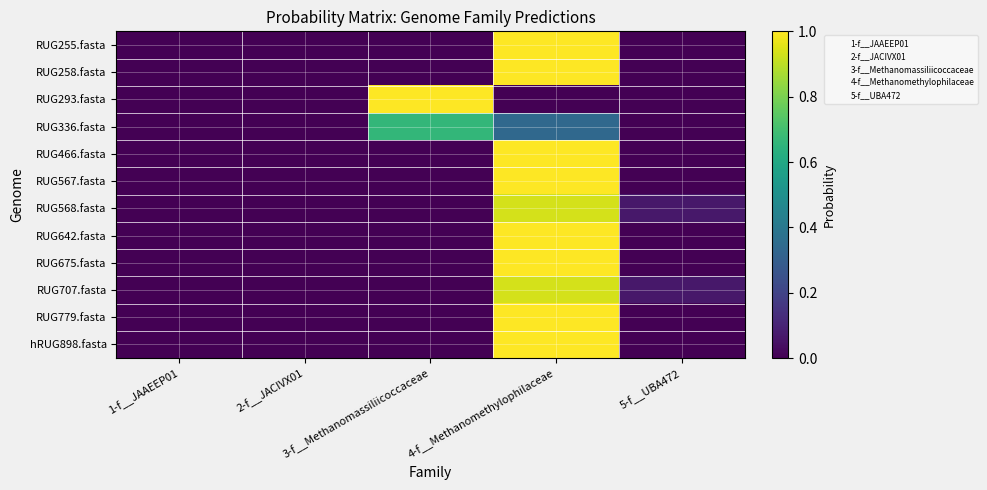

List the series in order of their peak value, lowest first.

RUG336.fasta, RUG568.fasta, RUG707.fasta, RUG255.fasta, RUG258.fasta, RUG293.fasta, RUG466.fasta, RUG567.fasta, RUG642.fasta, RUG675.fasta, RUG779.fasta, hRUG898.fasta